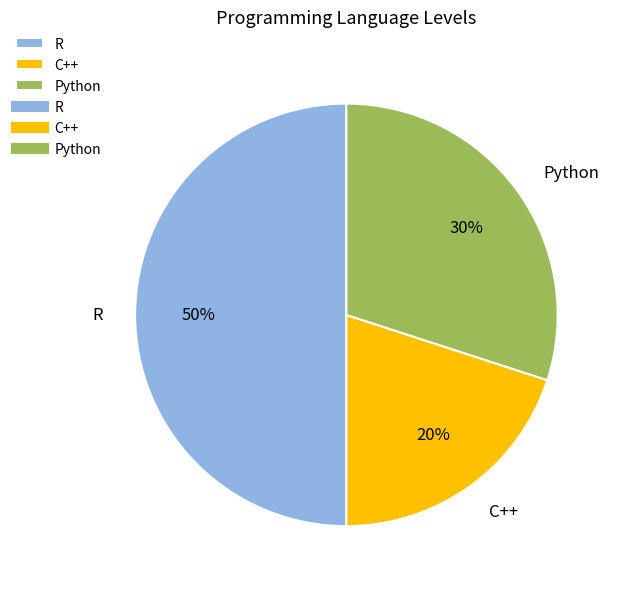

Is the sum of Python and R greater than half?

Yes